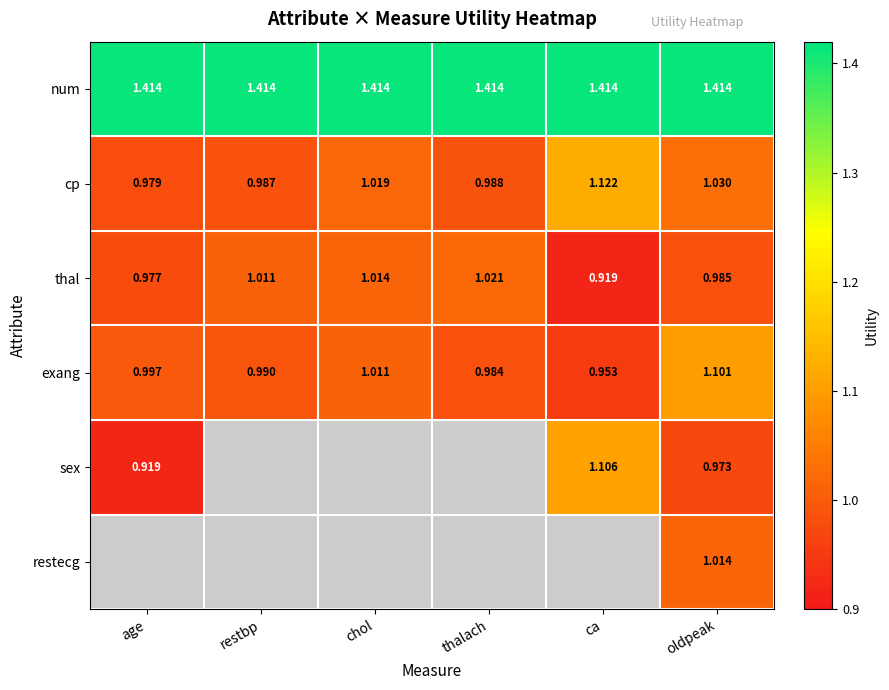

True or false: cp has a value of 1.0 at chol.

True